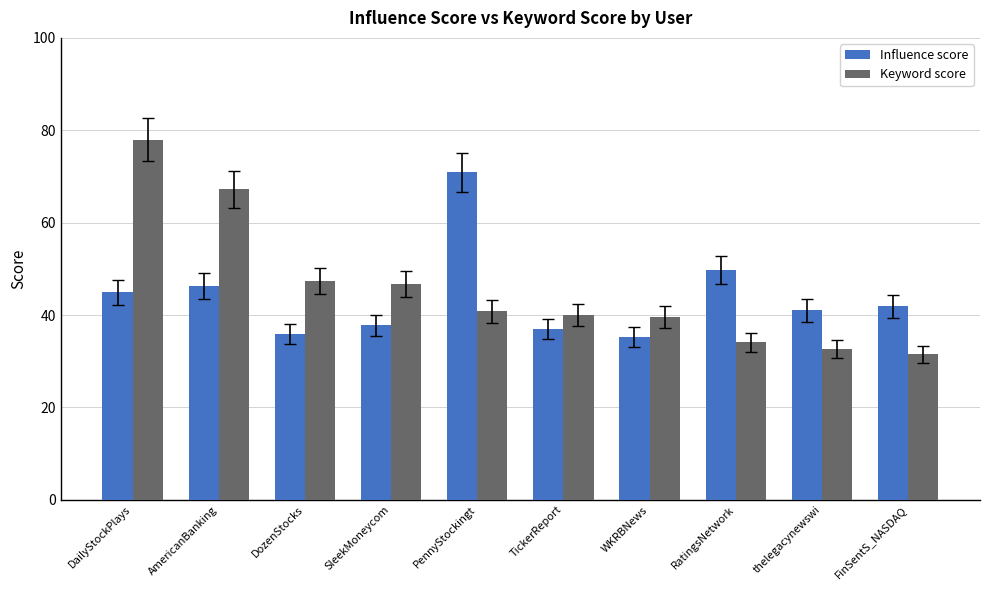

What is the difference between the Influence score values at PennyStockingt and FinSentS_NASDAQ?

29.0